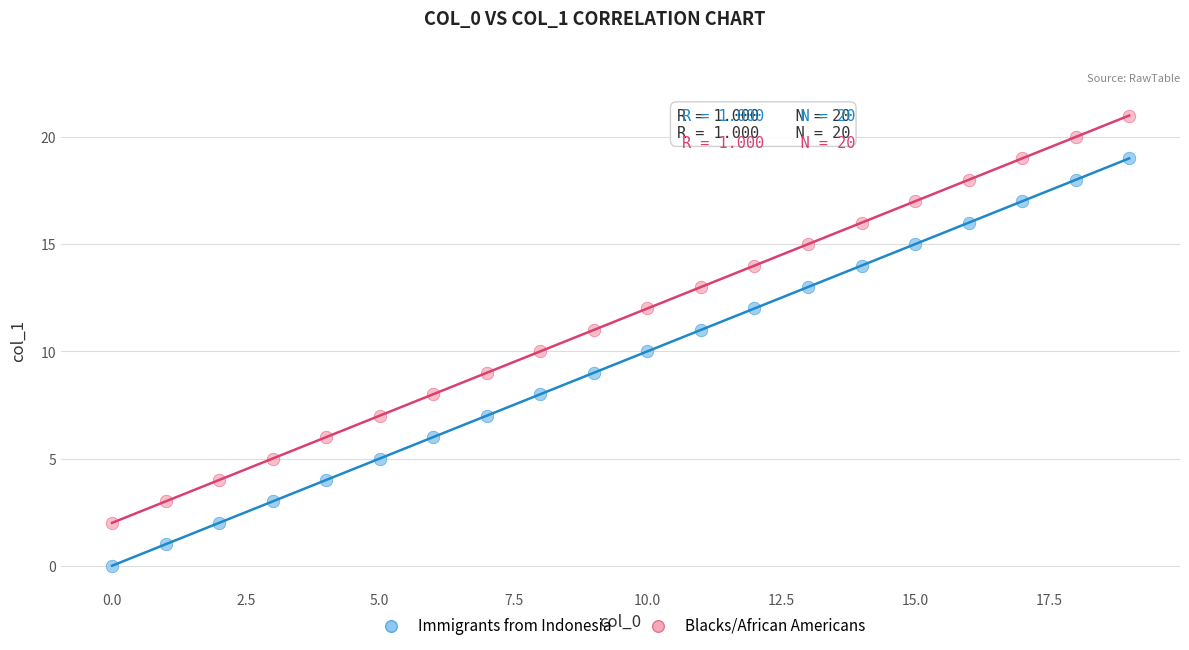

What are all the series names shown in the legend?

Immigrants from Indonesia, Blacks/African Americans